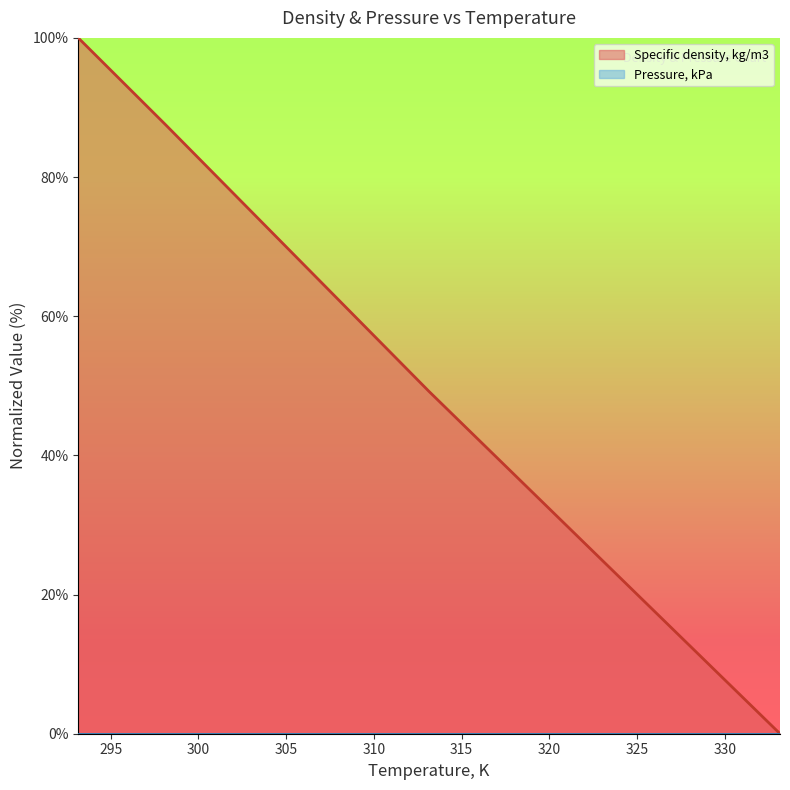

Does the chart display data point markers on the line(s)?

No